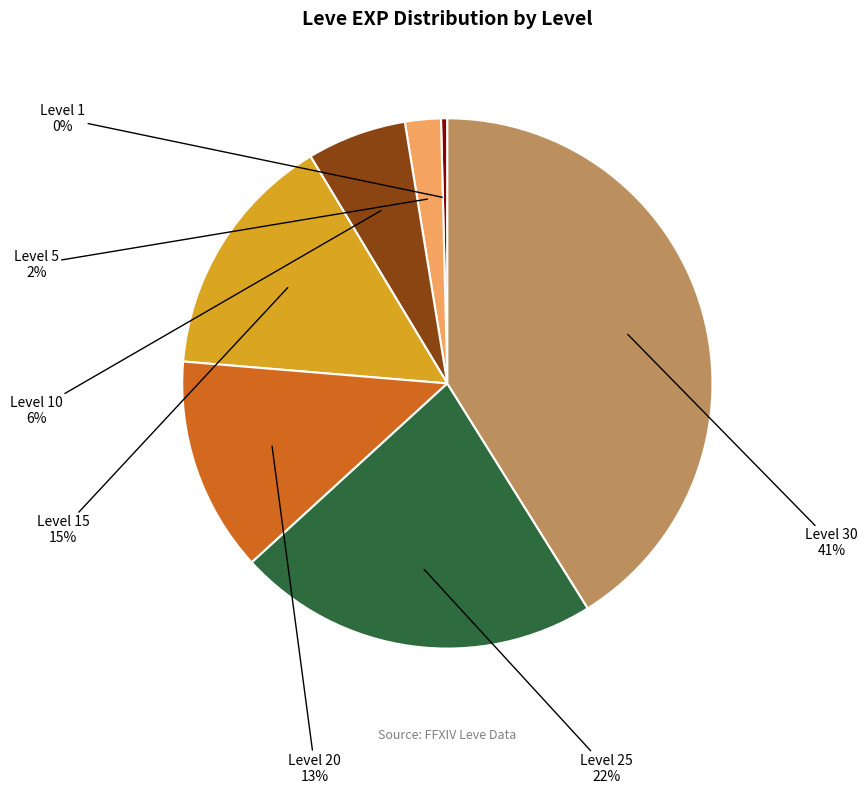

Which category has the biggest portion of the pie?

Level 30